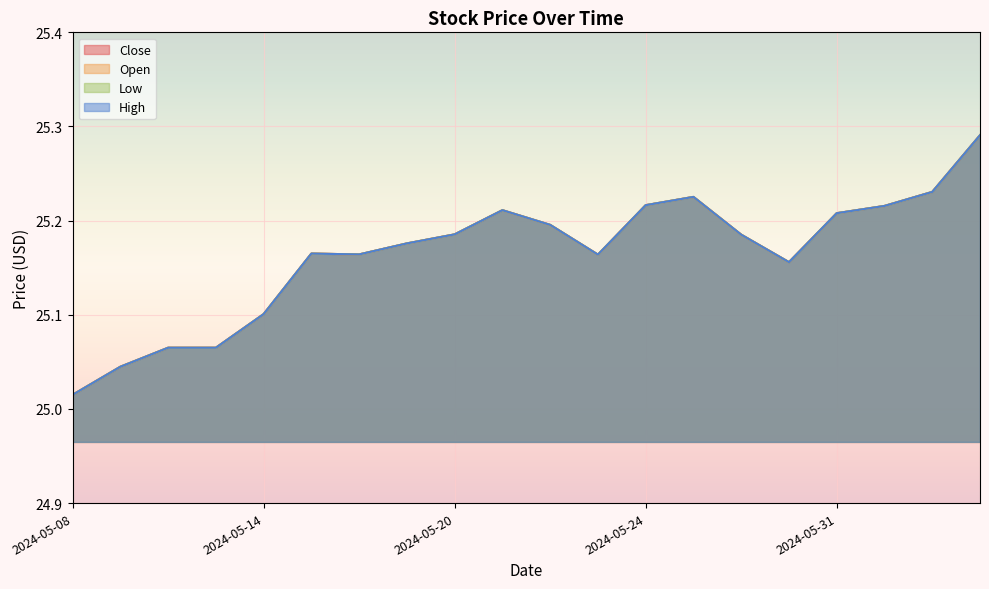

Is the value of Low at 2024-05-13 greater than the value of High at 2024-05-17?

No